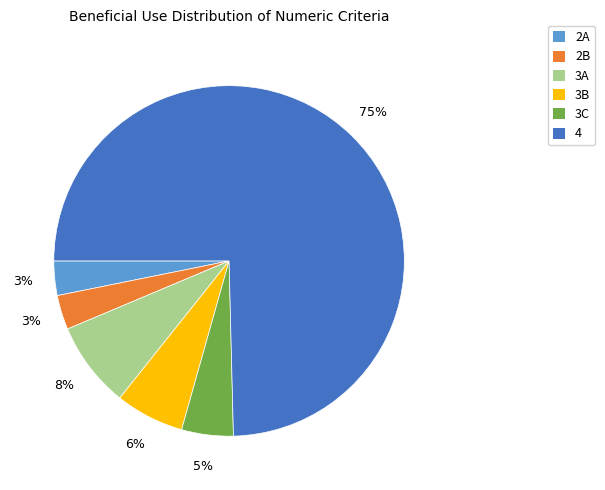

What percentage is the 2A slice, to the nearest percent?

3%